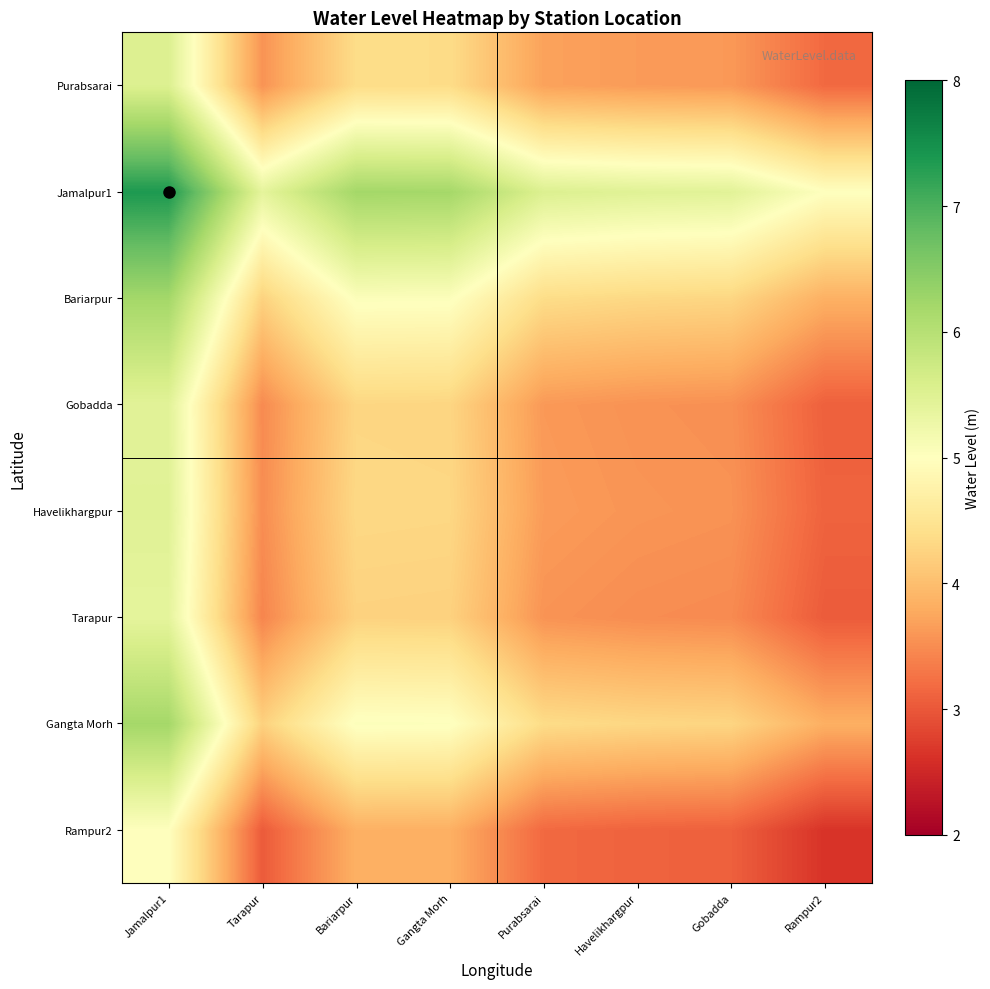

What is the total value across all series at Tarapur?

30.9